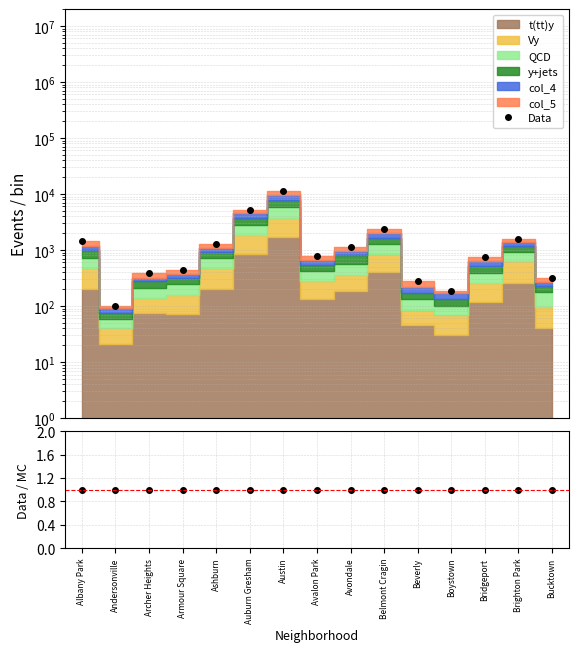

Is it true that Data equals 479 at Albany Park?

False